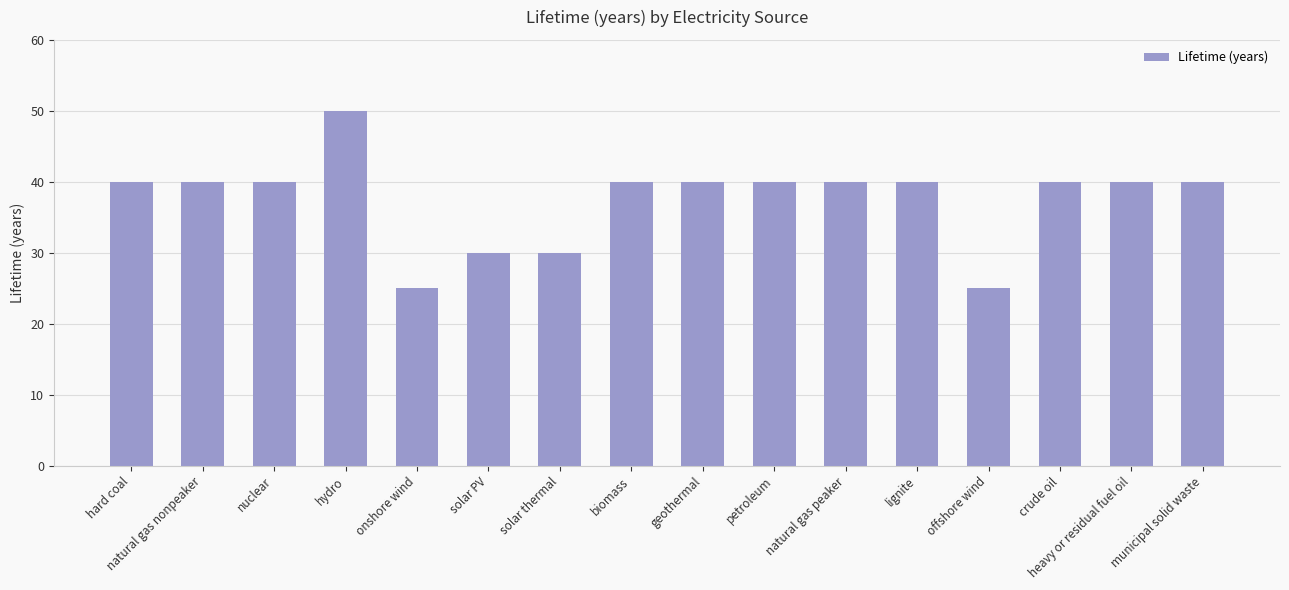

What is the smallest value displayed?

25